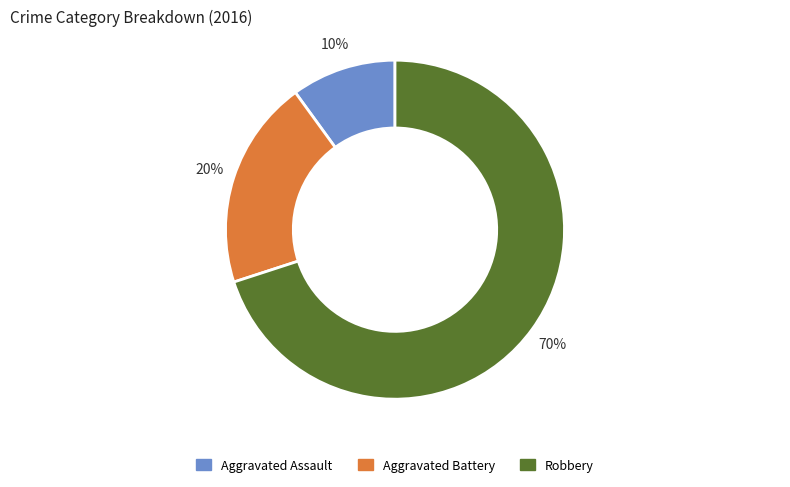

How many segments does this pie chart have?

3